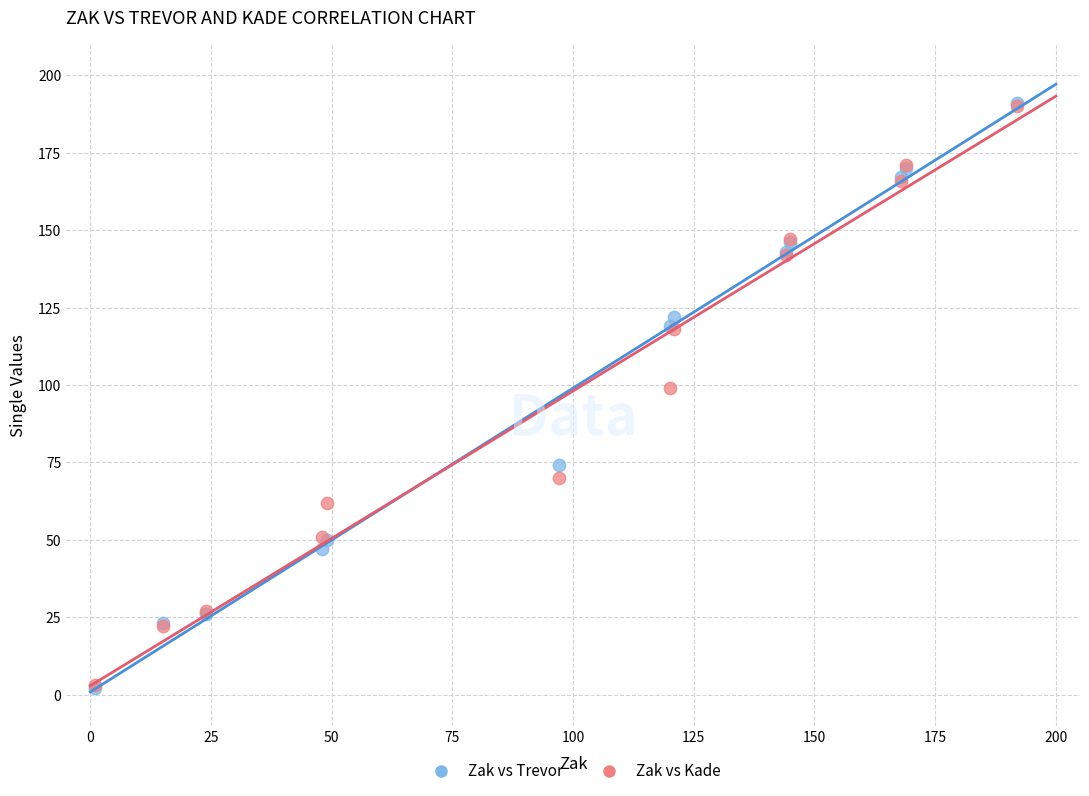

In the Zak vs Kade series, what Y value is closest to 96?

99